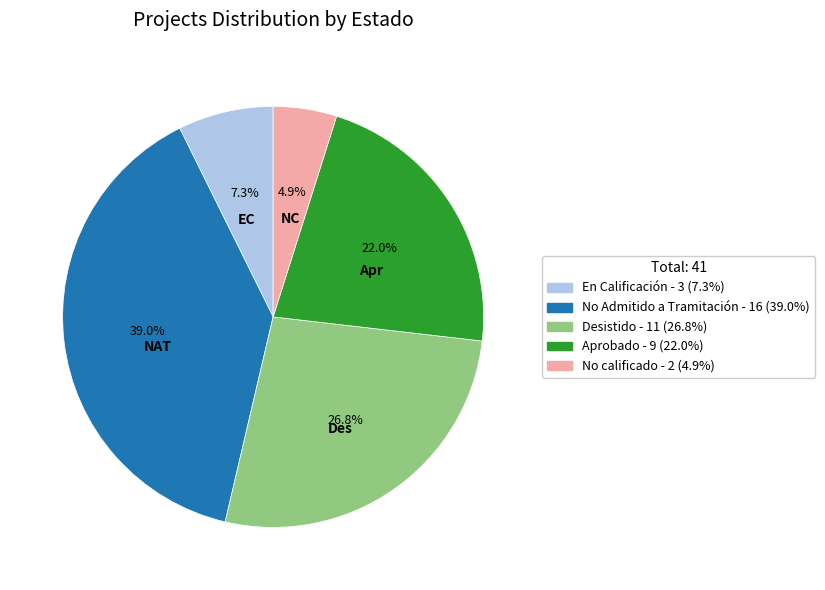

The En Calificación slice represents 7% of the pie. True or false?

True